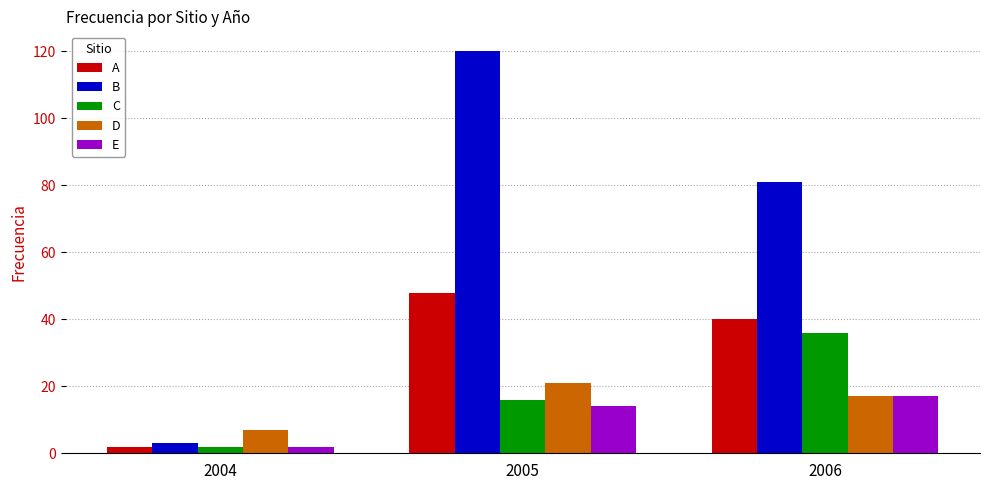

What is the approximate value of C at 2006?

36